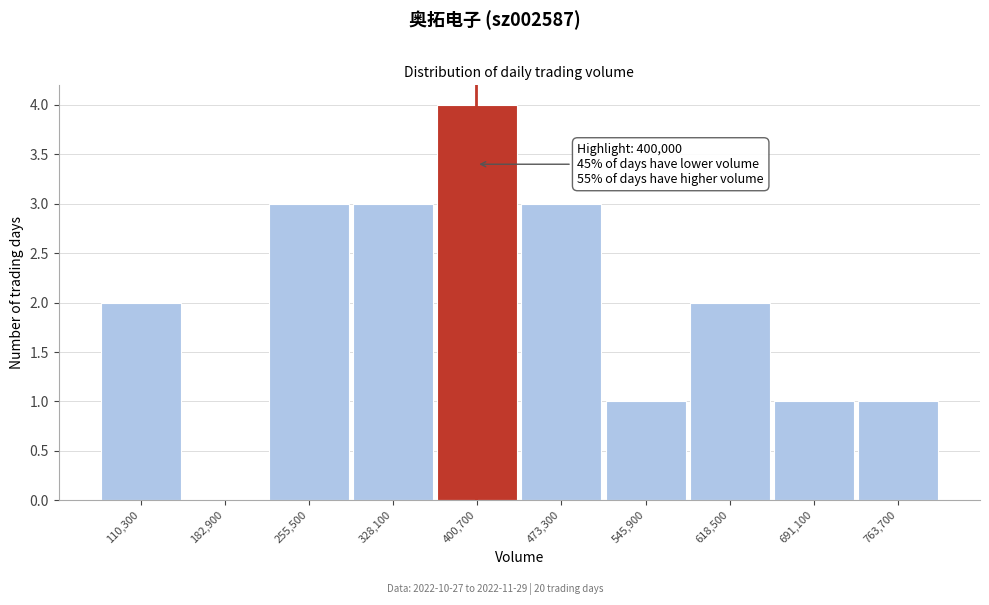

Over which range of the x-axis is the bar tallest?

360000 to 440000